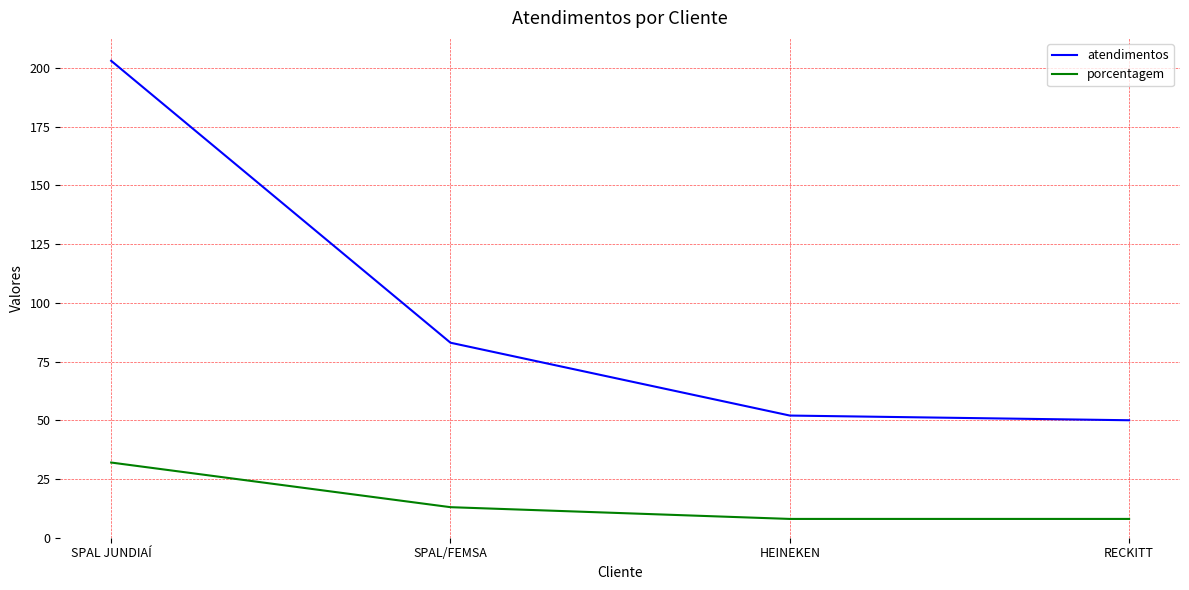

What position from the right is RECKITT?

1